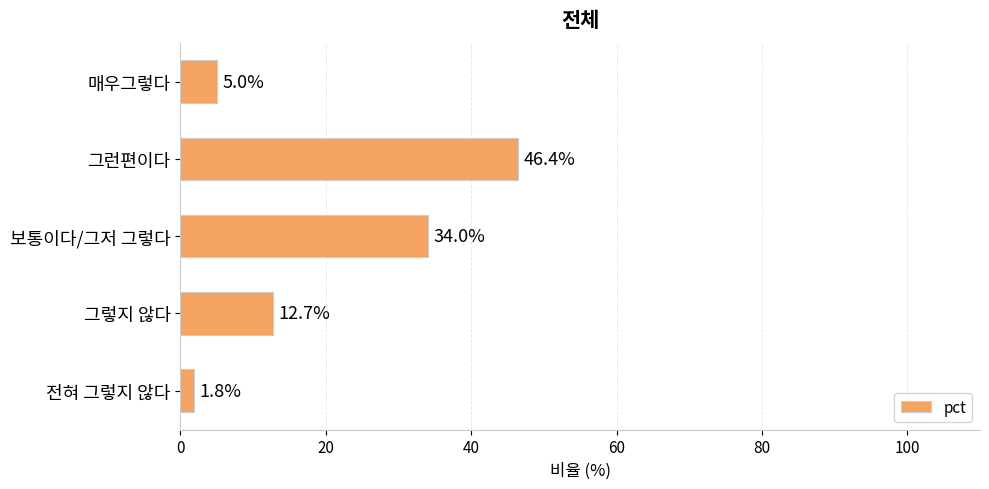

Reading top to bottom, transcribe all the data shown in this chart.

5.0	46.4	34.0	12.7	1.8